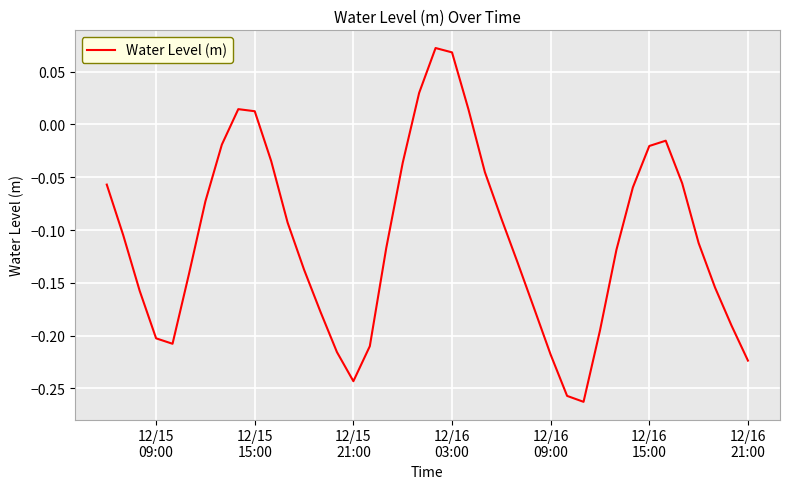

What is the difference between the maximum and minimum values?

0.3